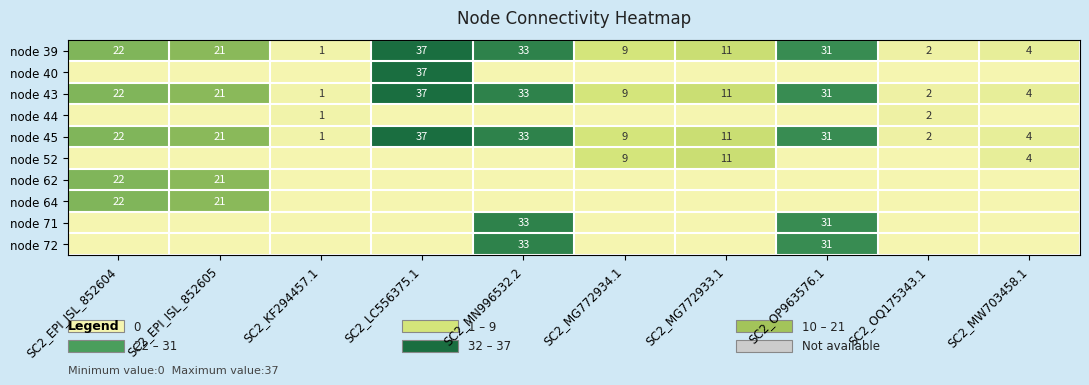

What is the difference between the node 45 values at SC2_EPI_ISL_852605 and SC2_OQ175343.1?

19